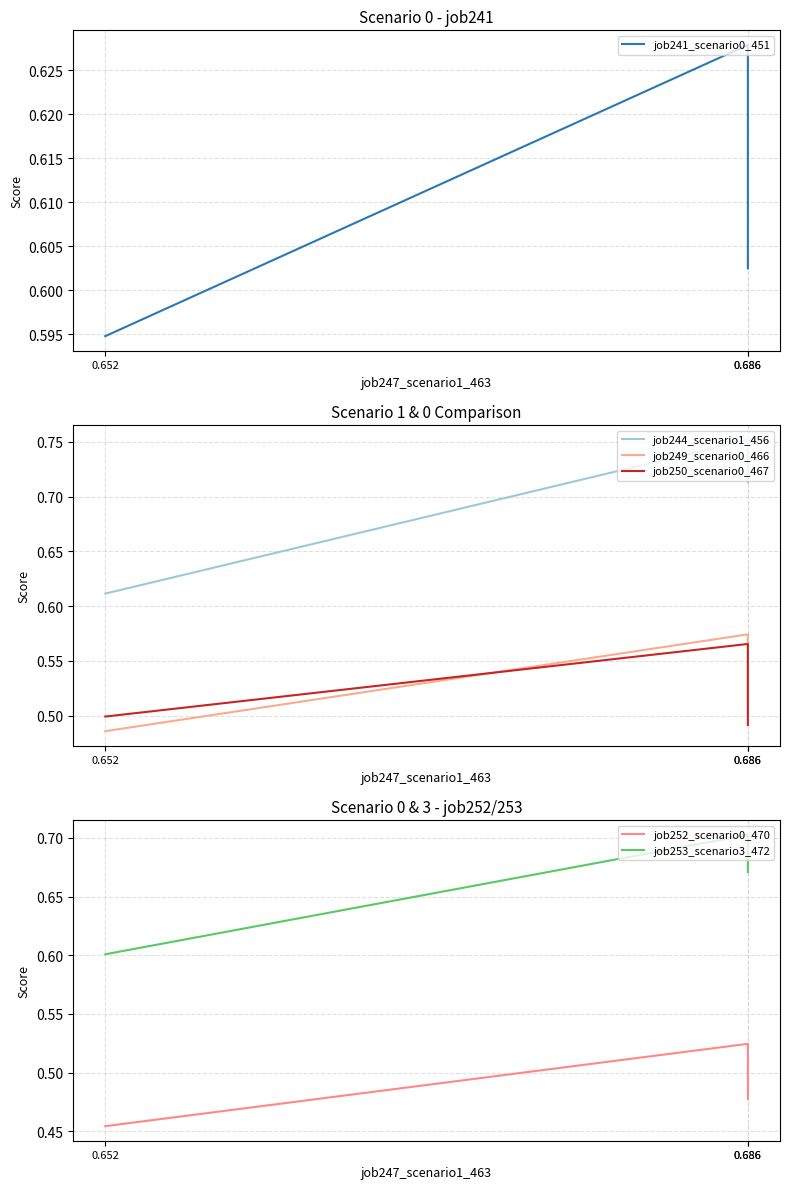

Reading left to right, transcribe all the data shown in this chart.

job241_scenario0_451: 0.6	0.6	0.6
job244_scenario1_456: 0.6	0.8	0.7
job249_scenario0_466: 0.5	0.6	0.5
job250_scenario0_467: 0.5	0.6	0.5
job252_scenario0_470: 0.5	0.5	0.5
job253_scenario3_472: 0.6	0.7	0.7